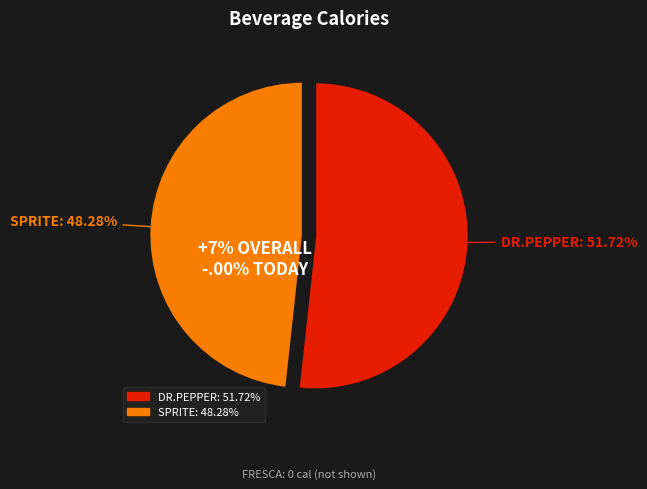

What is the total percentage of FRESCA and DR.PEPPER?

51.7%